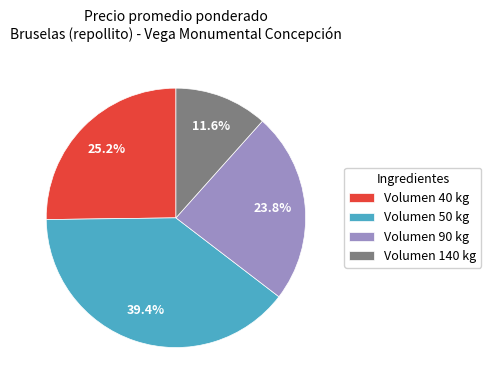

How many slices are in this pie chart?

4